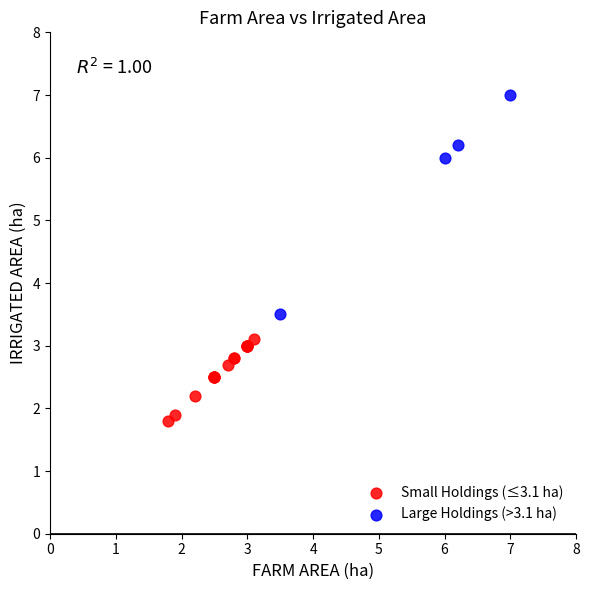

Which series contains the highest Y value?

Large Holdings (>3.1 ha)